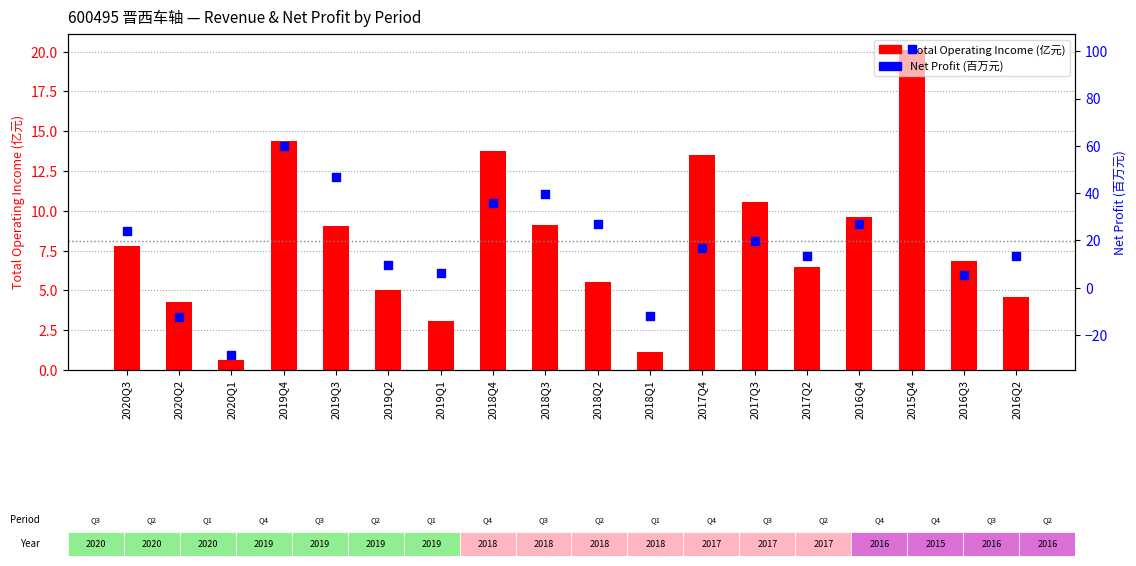

What are all the series names shown in the legend?

Total Operating Income, Net Profit